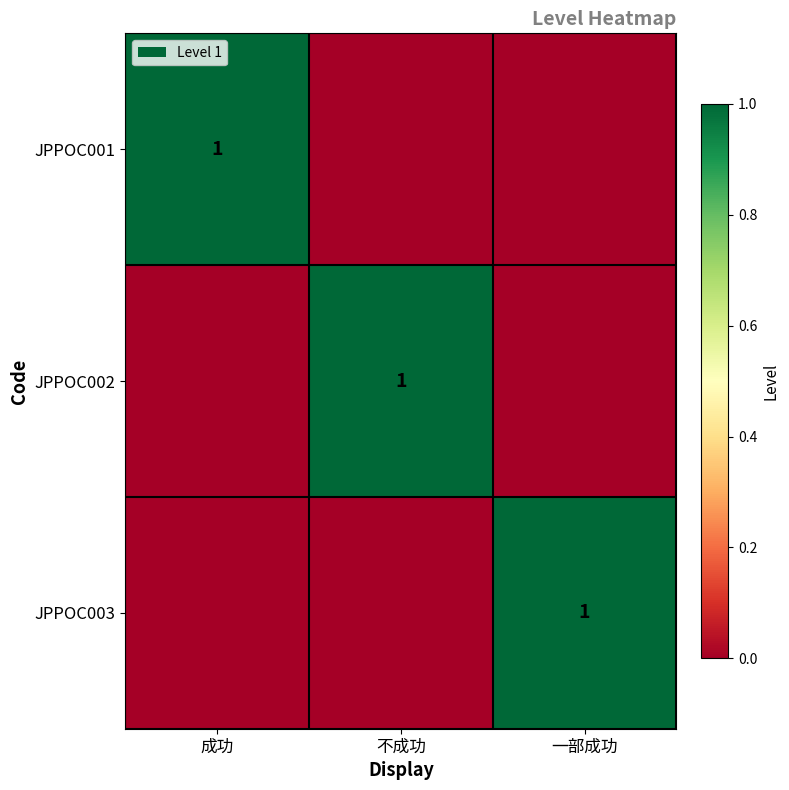

Is it true that JPPOC003 equals 1 at 一部成功?

True